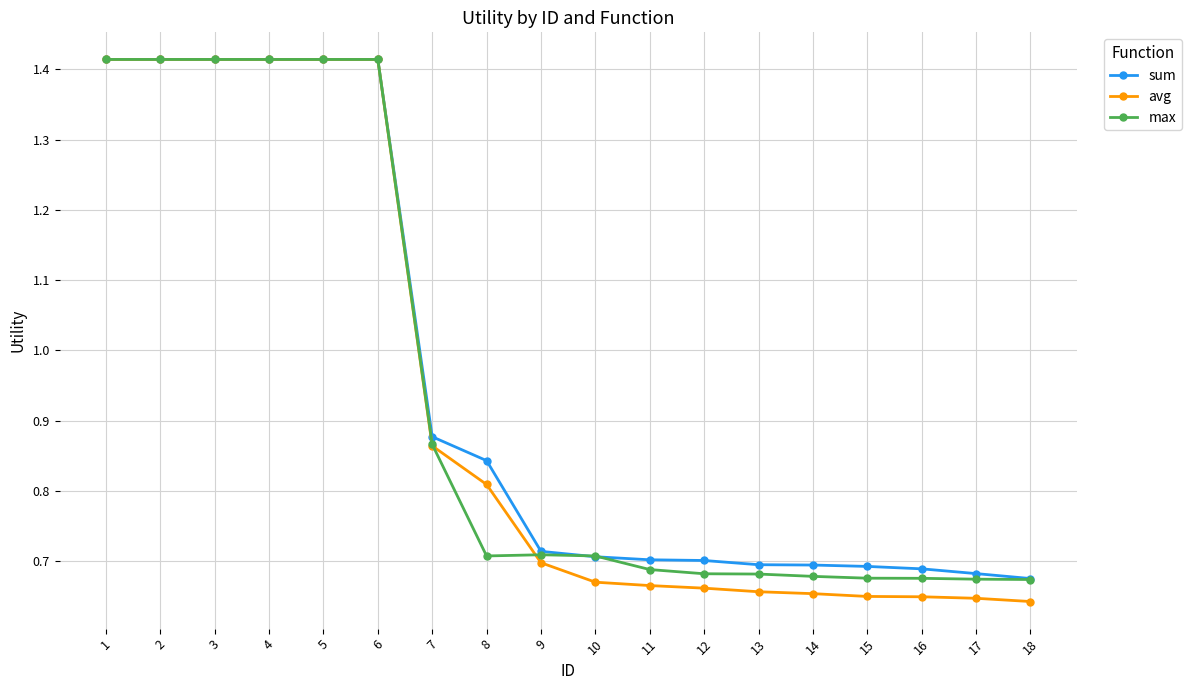

The value of max at 4 is 0.5. True or false?

False